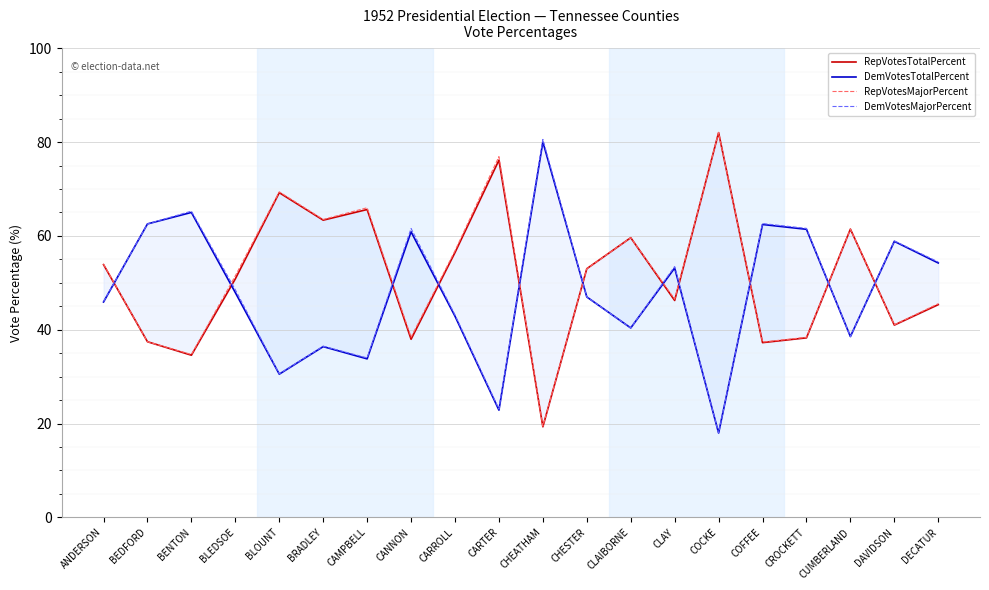

Which has a higher value, BRADLEY or COCKE?

COCKE